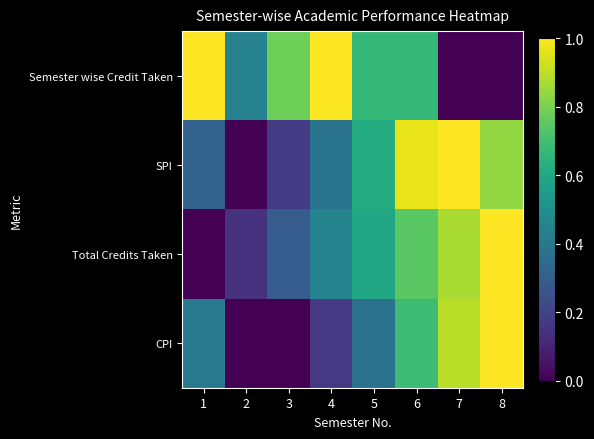

At how many categories does at least one series exceed 0?

8